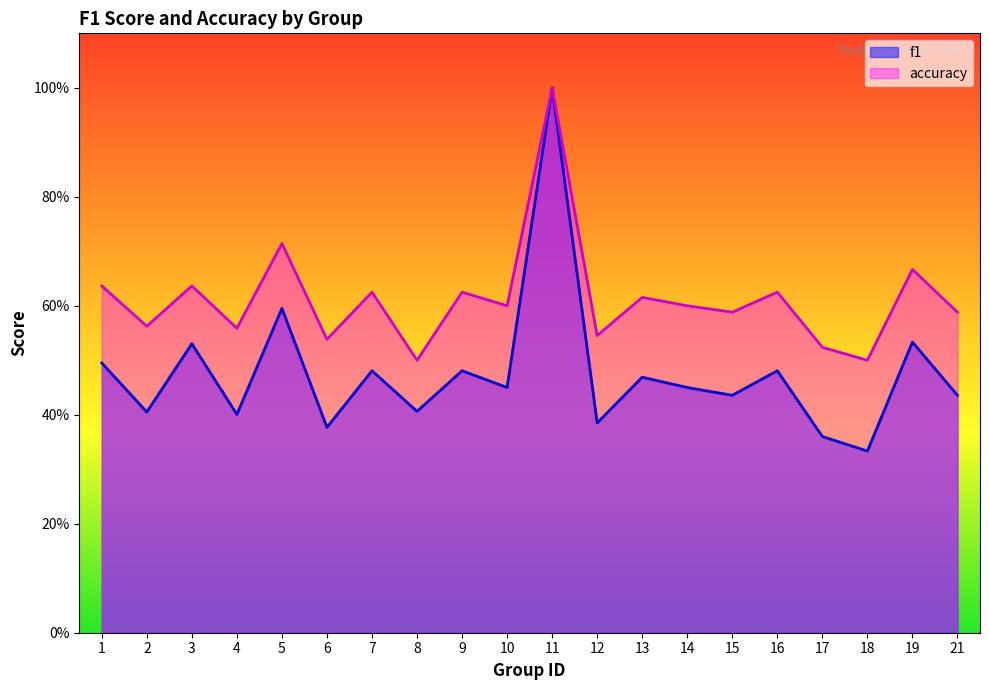

Reading left to right, what are all the values shown in this chart?

f1: 0.5	0.4	0.5	0.4	0.6	0.4	0.5	0.4	0.5	0.5	1.0	0.4	0.5	0.5	0.4	0.5	0.4	0.3	0.5	0.4
accuracy: 0.6	0.6	0.6	0.6	0.7	0.5	0.6	0.5	0.6	0.6	1.0	0.5	0.6	0.6	0.6	0.6	0.5	0.5	0.7	0.6